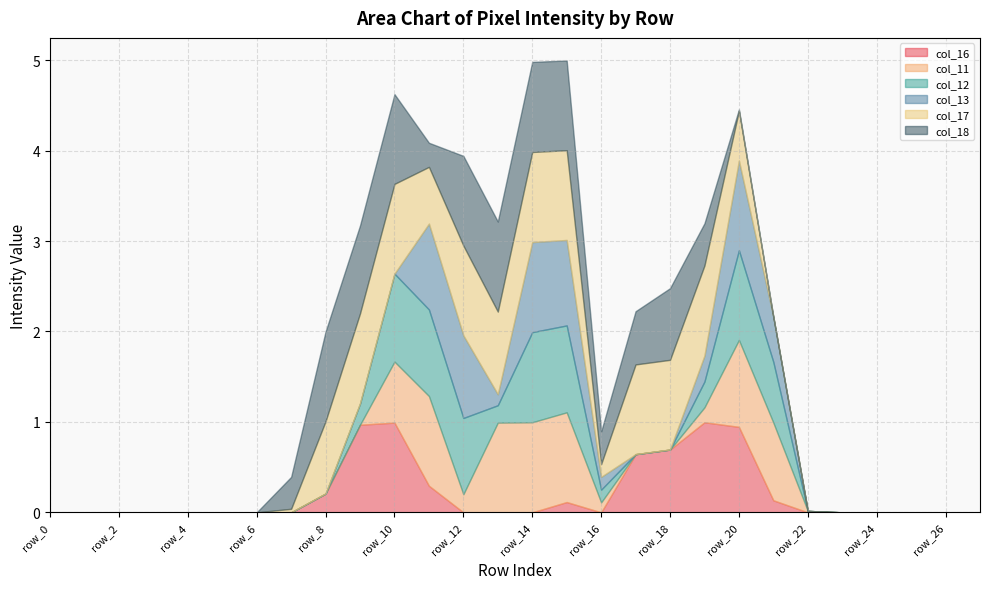

What is the difference between the maximum and minimum values in the col_11 series?

1.0